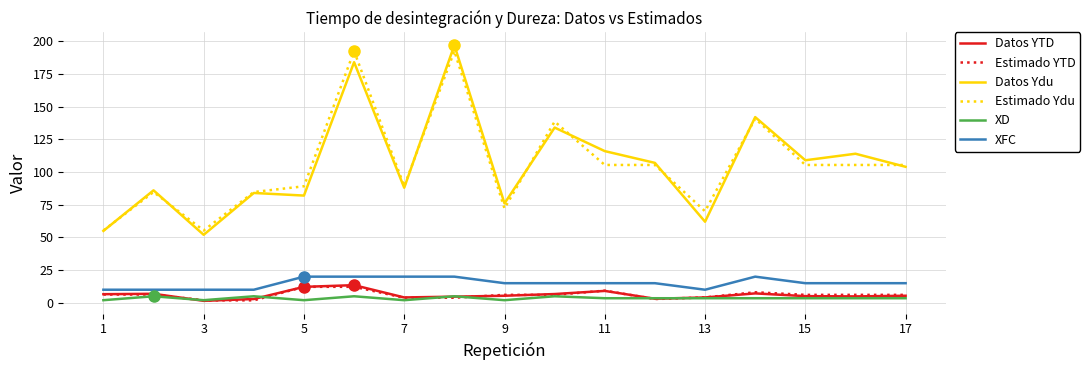

True or false: Datos YTD and Datos Ydu cross at least once.

False